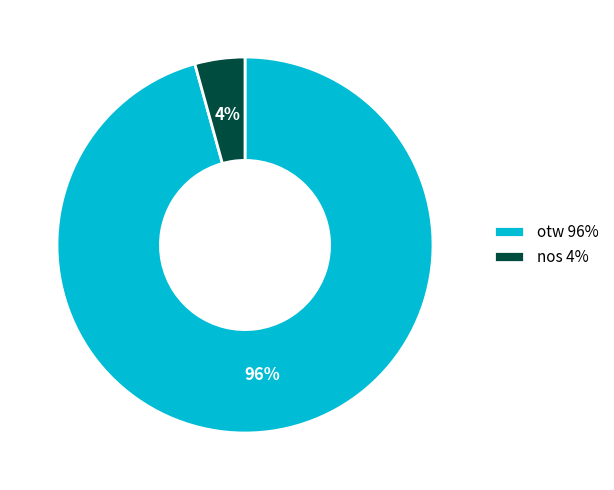

To the nearest percent, what percentage of the pie is nos?

4%